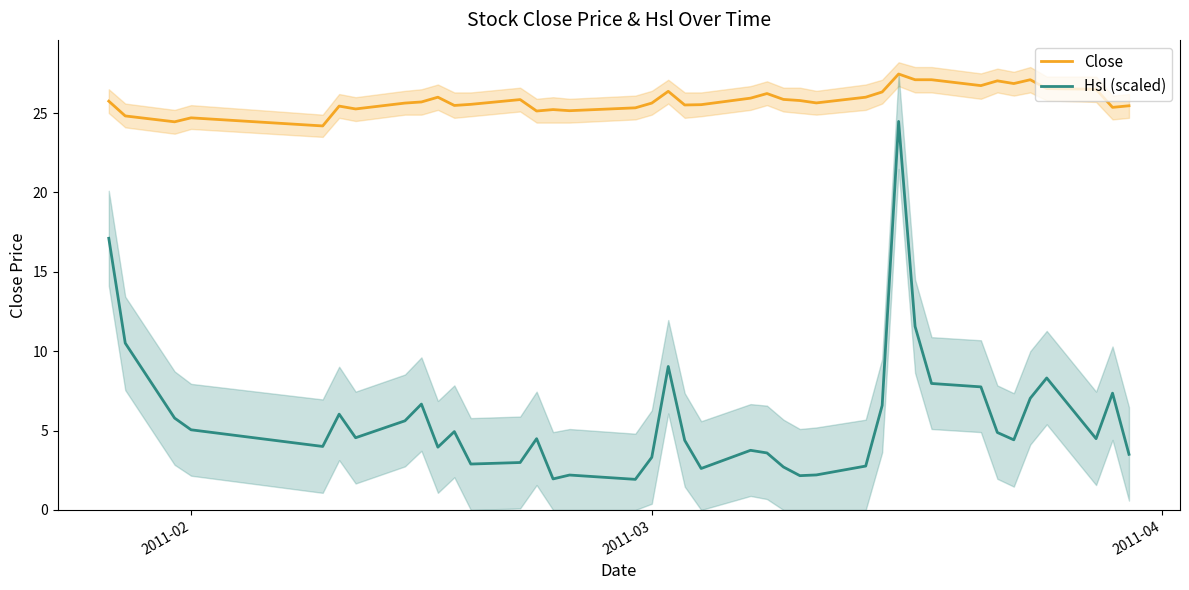

What is the value of the Close point at the 5th from the left?

24.2